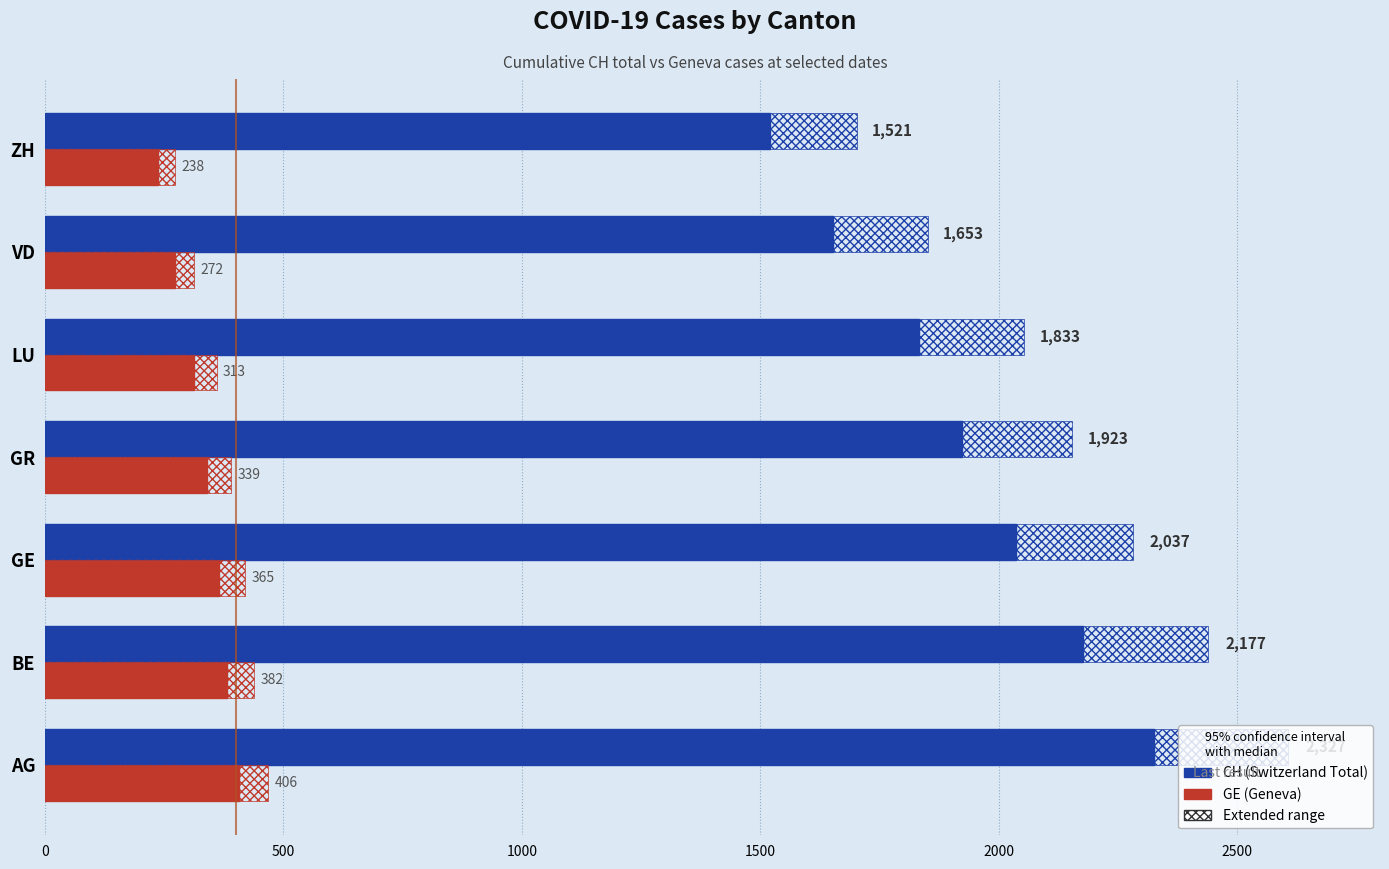

Reading left to right, extract all data points from this chart.

CH (Switzerland Total): 2327	2177	2037	1923	1833	1653	1521
GE (Geneva): 406	382	365	339	313	272	238